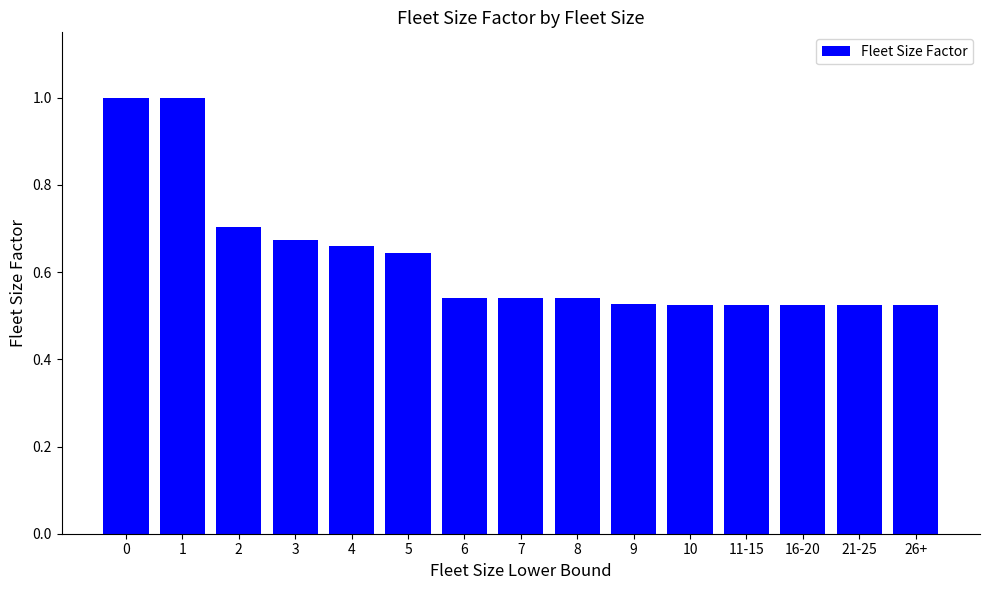

The chart shows a value of 0.7 at 21-25. True or false?

False